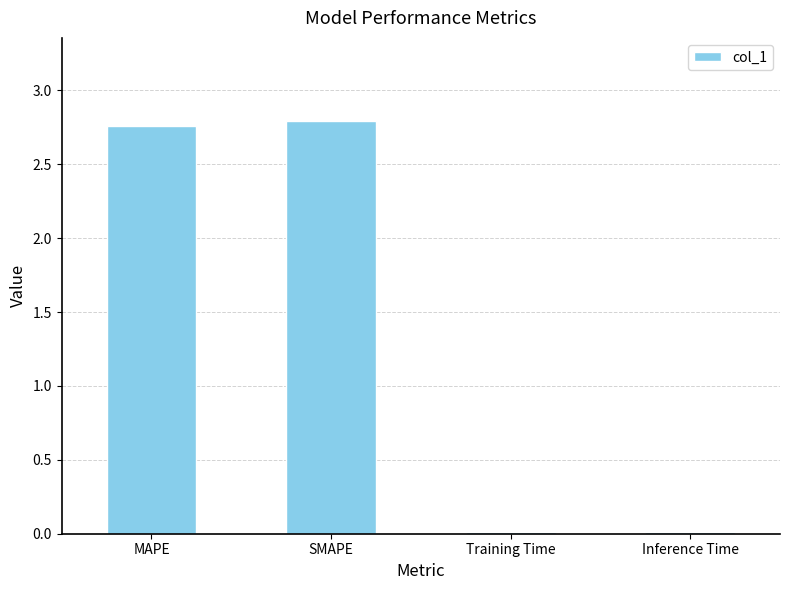

Count the number of values greater than 2.

2